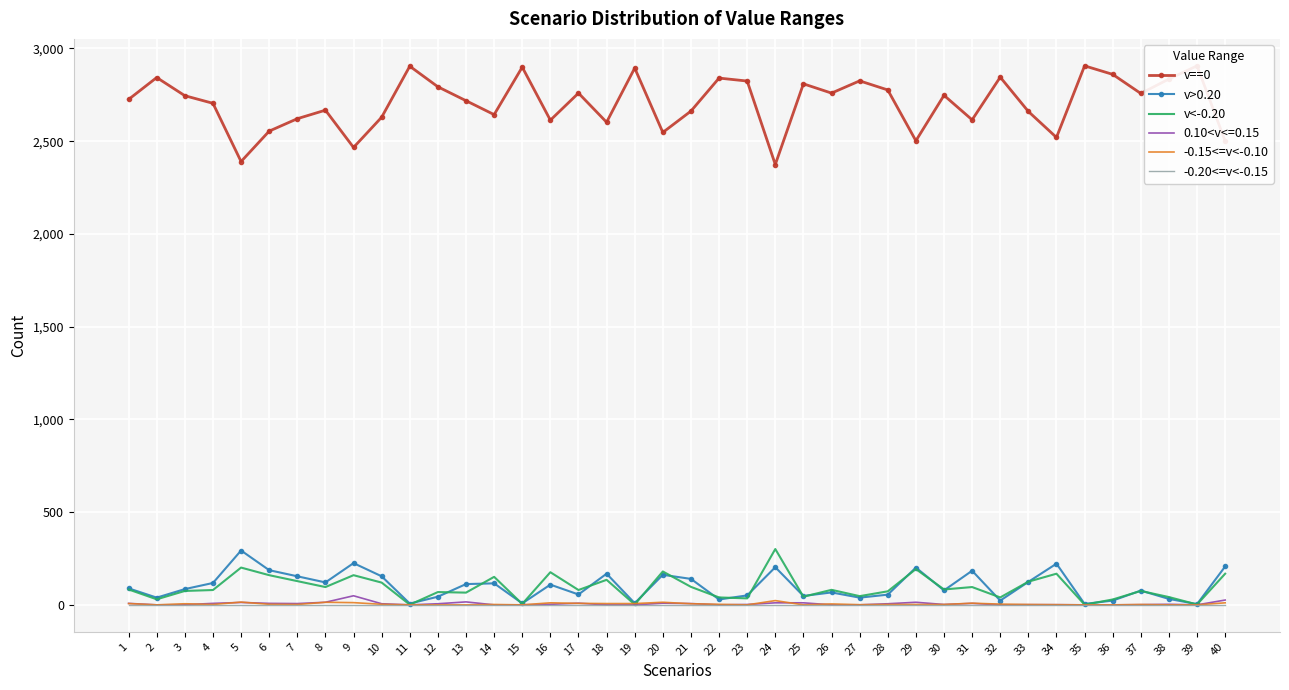

What value does the v>0.20 series have at 8?

121